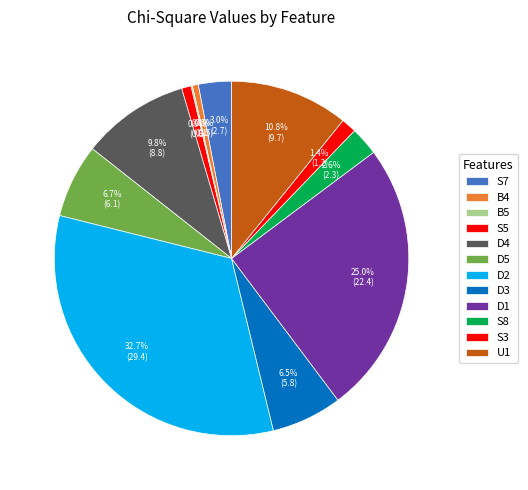

The D5 slice represents 7% of the pie. True or false?

True